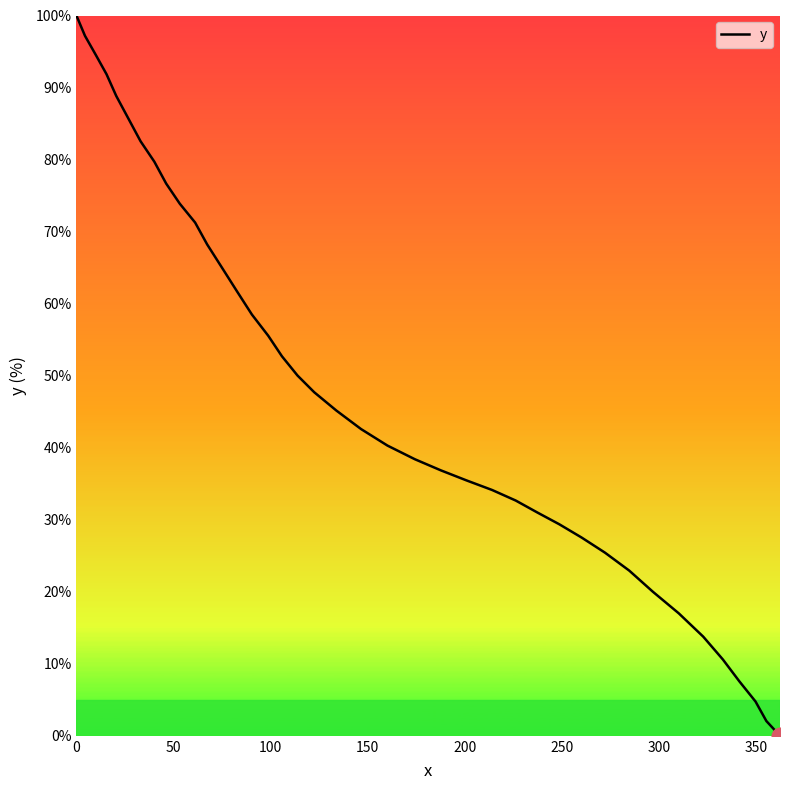

Reading left to right, transcribe all the data shown in this chart.

100.0	97.2	94.5	91.8	88.8	85.7	82.5	79.7	76.7	73.9	71.3	68.2	65.0	61.7	58.5	55.5	52.7	50.0	47.7	45.2	42.6	40.3	38.4	36.8	35.5	34.1	32.7	31.0	29.4	27.5	25.4	22.9	20.0	17.0	13.8	10.6	7.6	4.8	2.0	0.0